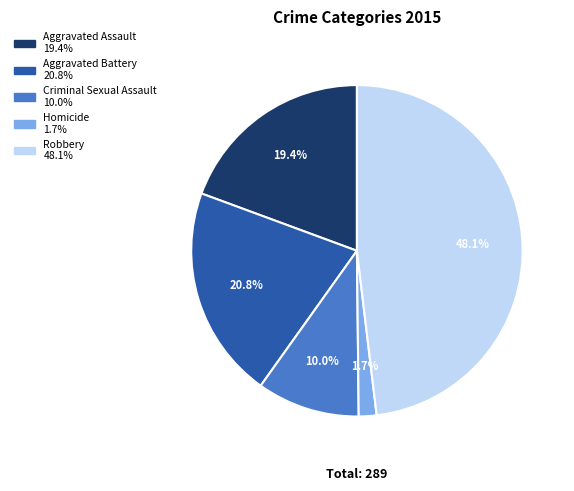

Does Aggravated Battery account for over 50% of the chart?

No